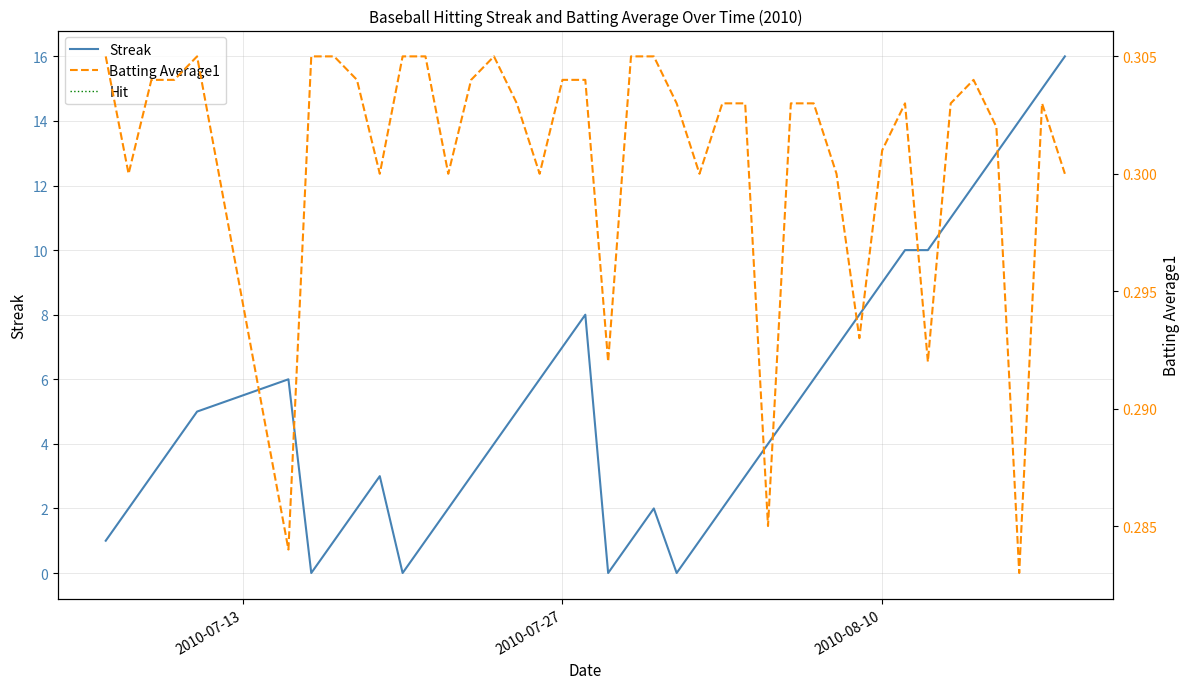

What is the highest value of the Streak series?

16